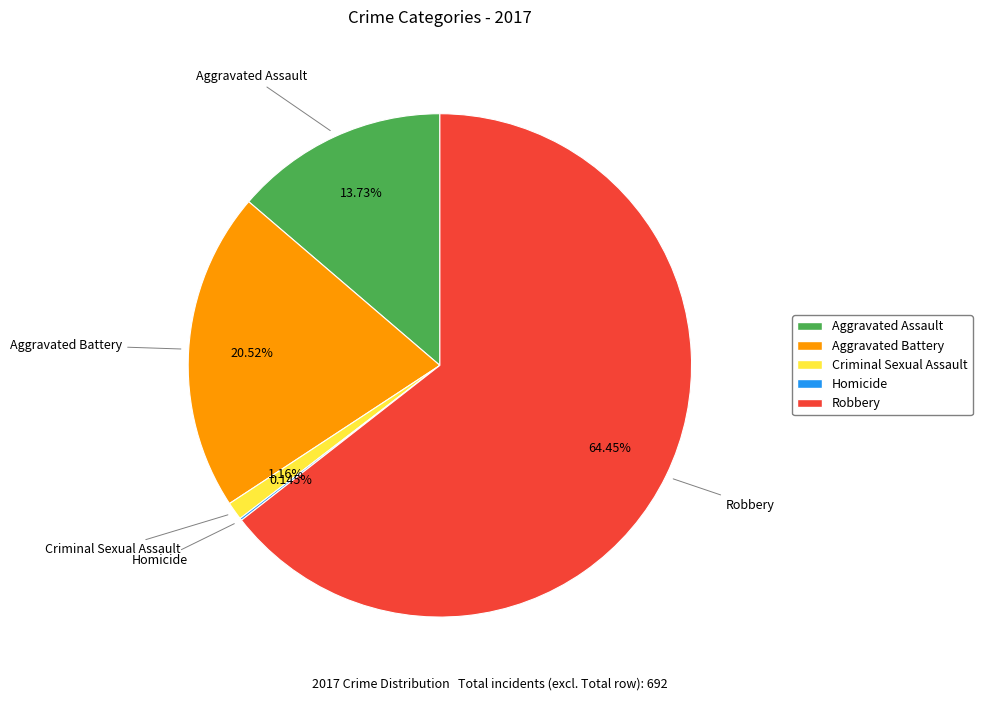

Which slice is the largest?

Robbery